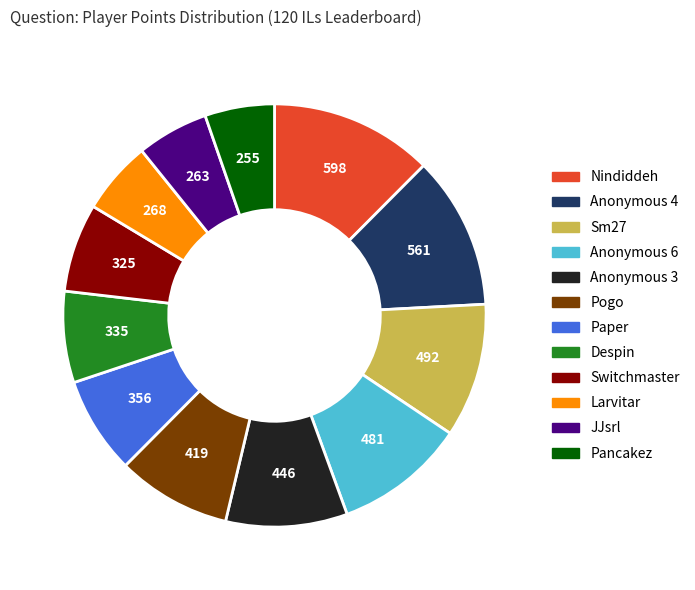

Is it true that Paper is 7% of the pie?

True